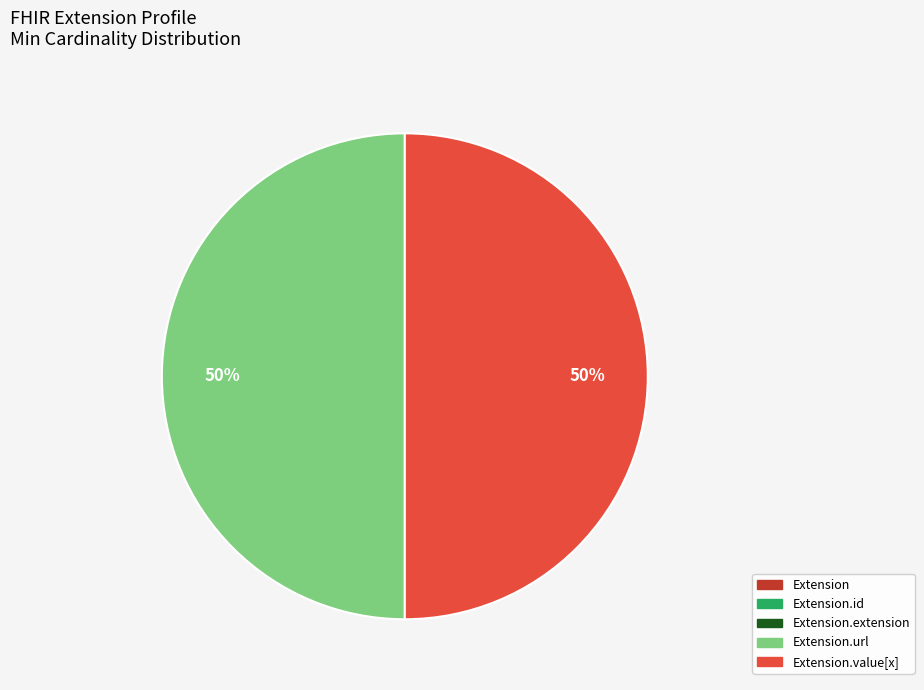

To the nearest percent, what is the difference between the largest and smallest slice percentages?

50%